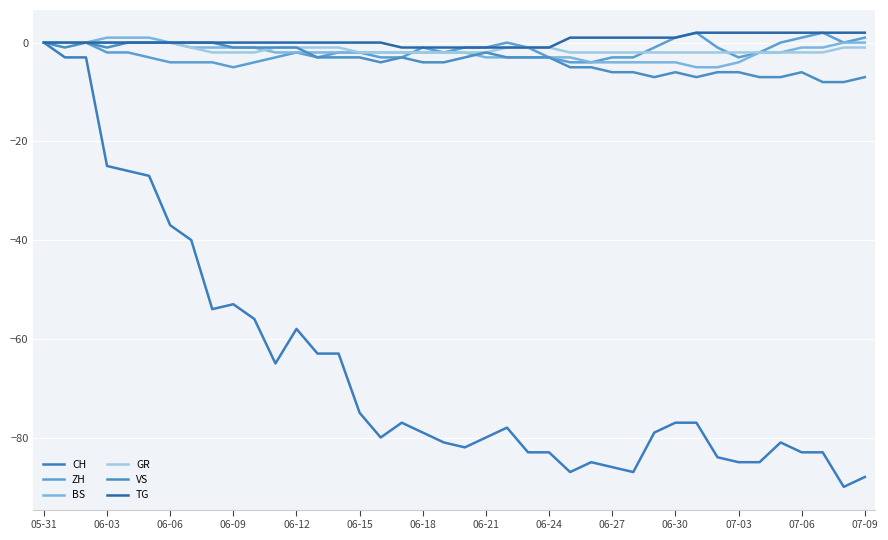

How many lines are shown in the chart?

6